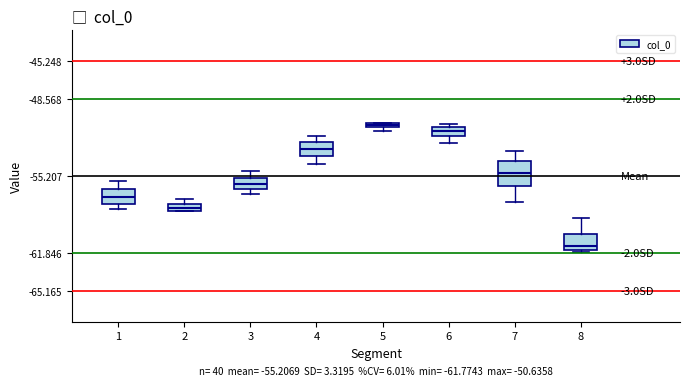

Which box has the highest median line?

5